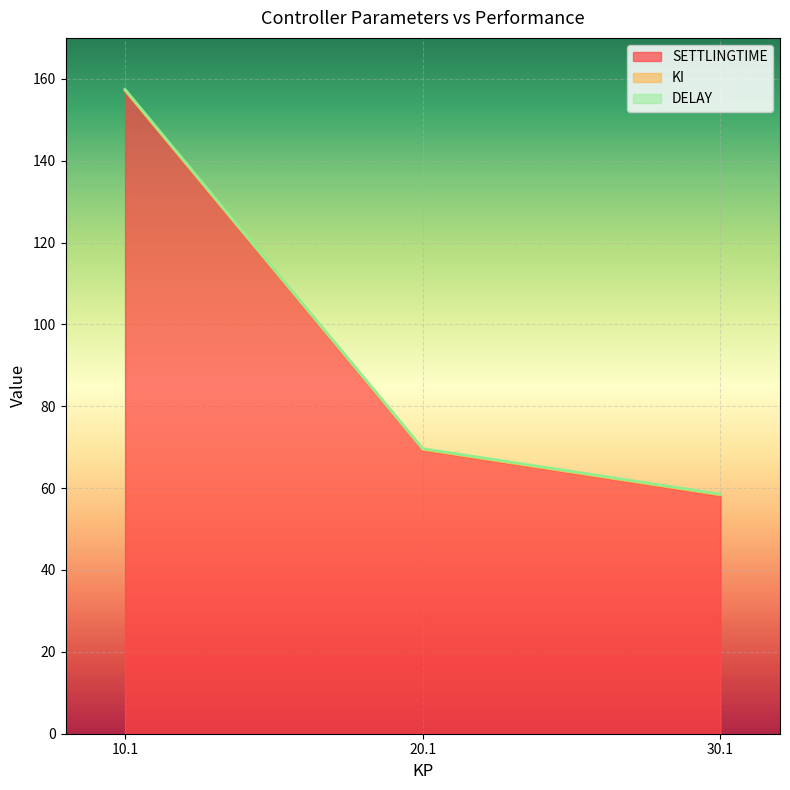

What is the label of the 1st point from the left?

10.1